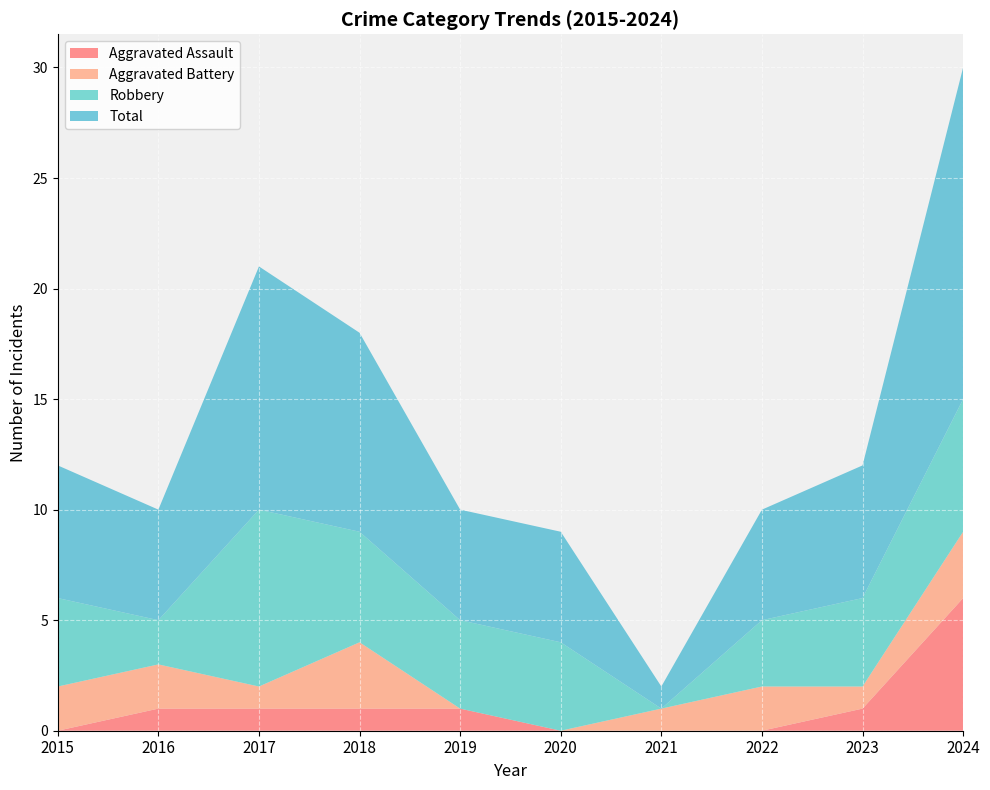

Reading left to right, what are all the values shown in this chart?

Aggravated Assault: 0	1	1	1	1	0	0	0	1	6
Aggravated Battery: 2	2	1	3	0	0	1	2	1	3
Robbery: 4	2	8	5	4	4	0	3	4	6
Total: 6	5	11	9	5	5	1	5	6	15